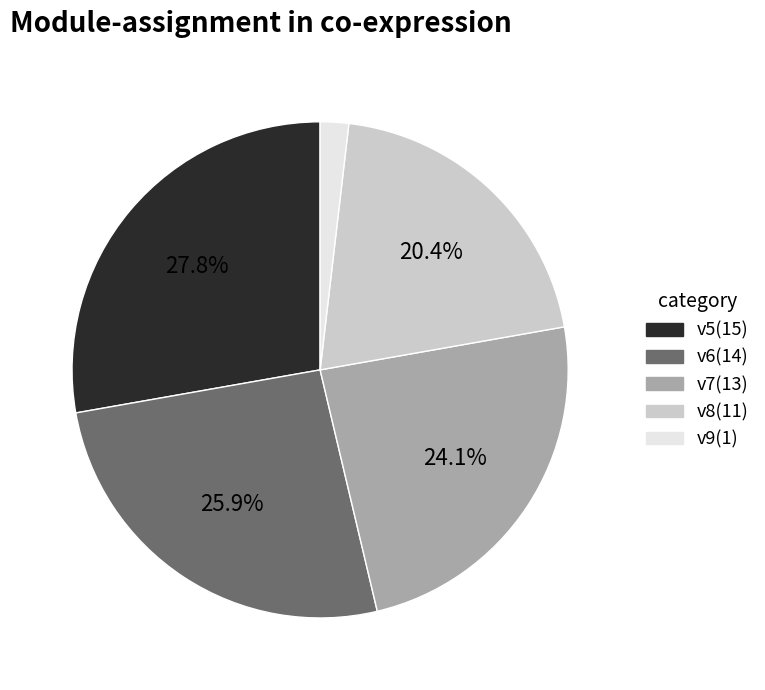

Does any single category account for the majority?

No